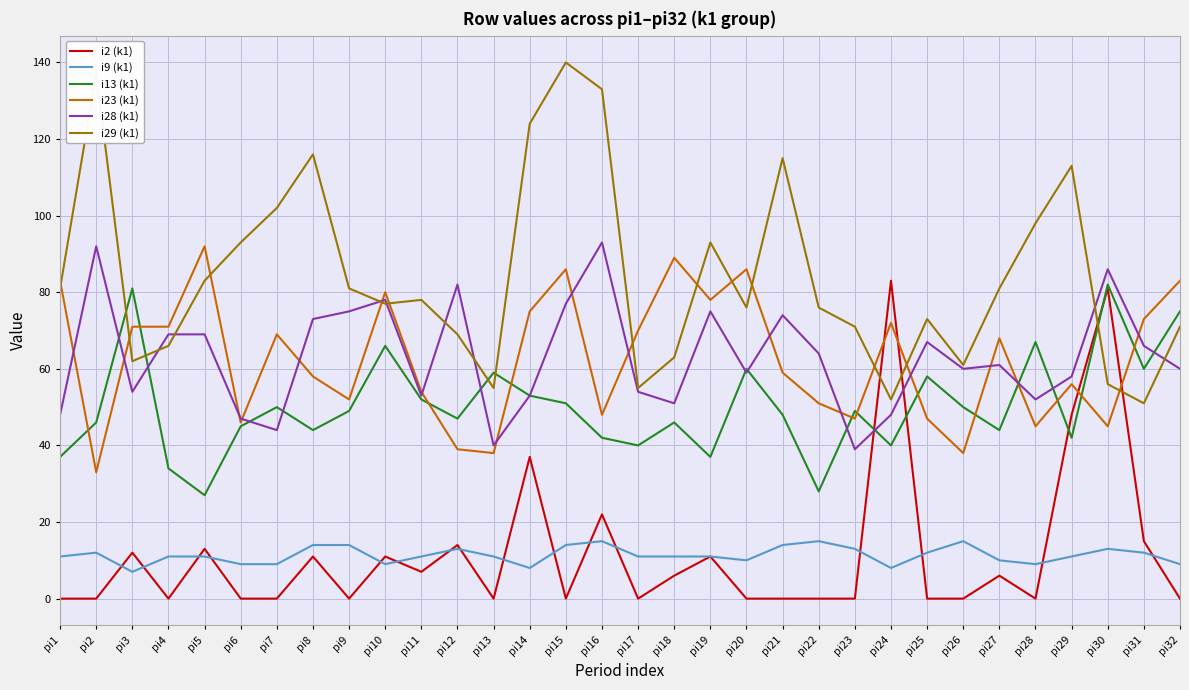

Is it true that i13 (k1) equals 51 at pi15?

True